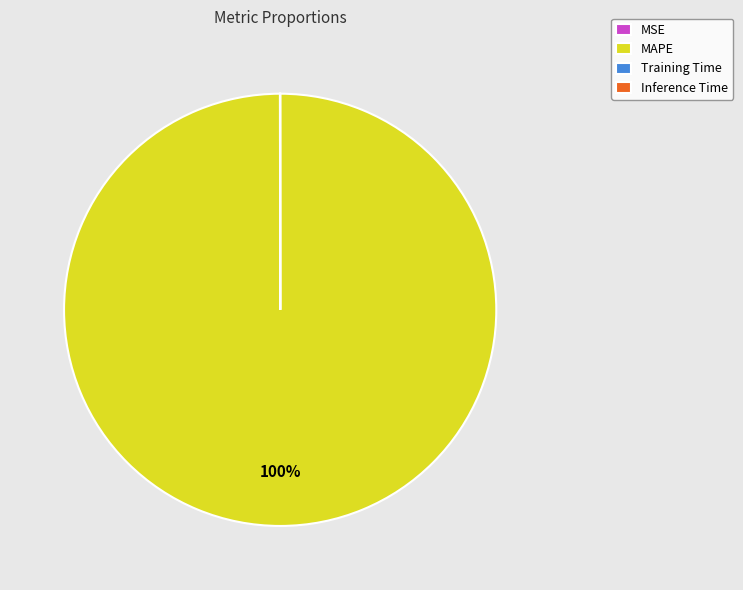

To the nearest percent, what is the difference between the largest and smallest slice percentages?

100%